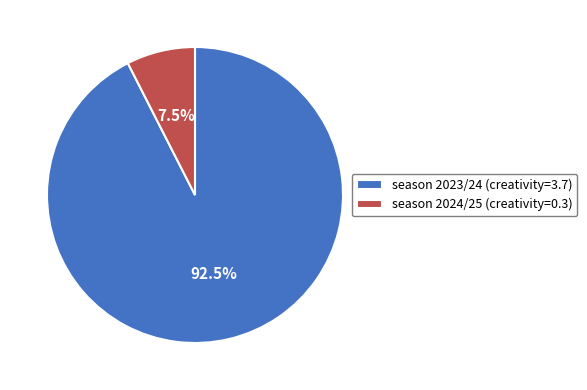

Does any single category account for the majority?

Yes